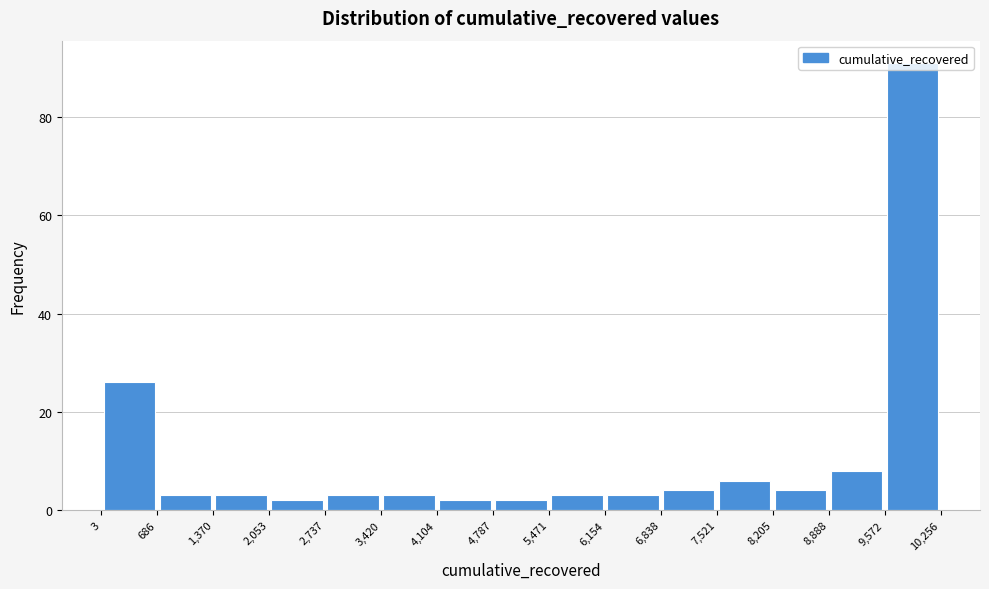

Reading left to right, list every bar in this chart as the range it spans on the x-axis followed by its height. The values are not printed on the chart, so give them approximately, as read against the axis.

3 to 686: 26
686 to 1,370: 4
1,370 to 2,053: 4
2,053 to 2,737: 2
2,737 to 3,420: 4
3,420 to 4,104: 4
4,104 to 4,787: 2
4,787 to 5,471: 2
5,471 to 6,154: 4
6,154 to 6,838: 4
6,838 to 7,521: 4
7,521 to 8,205: 6
8,205 to 8,888: 4
8,888 to 9,572: 8
9,572 to 10,256: 92